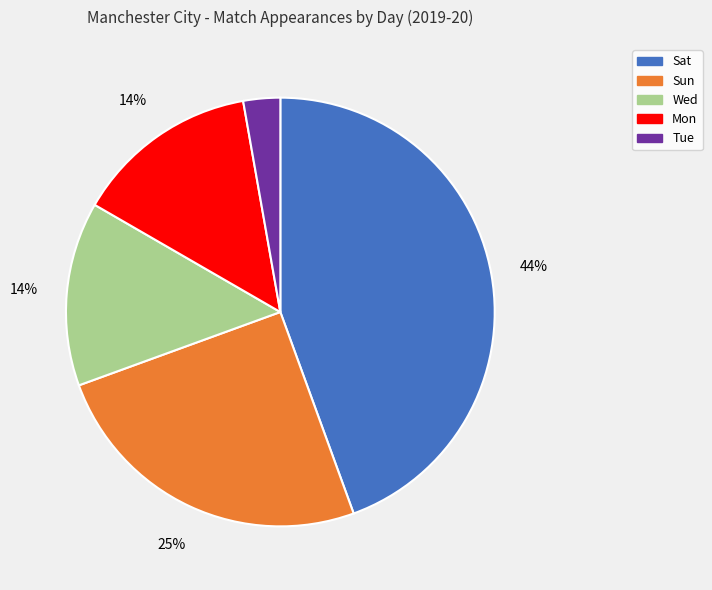

Combined, do Wed and Mon account for over 50%?

No